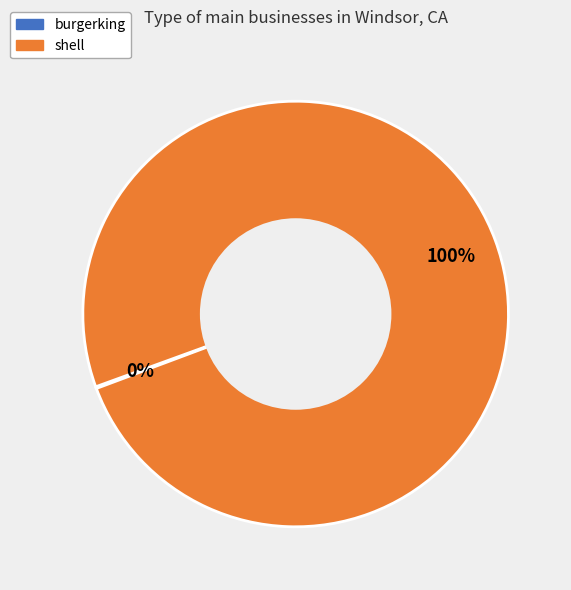

To the nearest percent, what is the average slice percentage?

50%